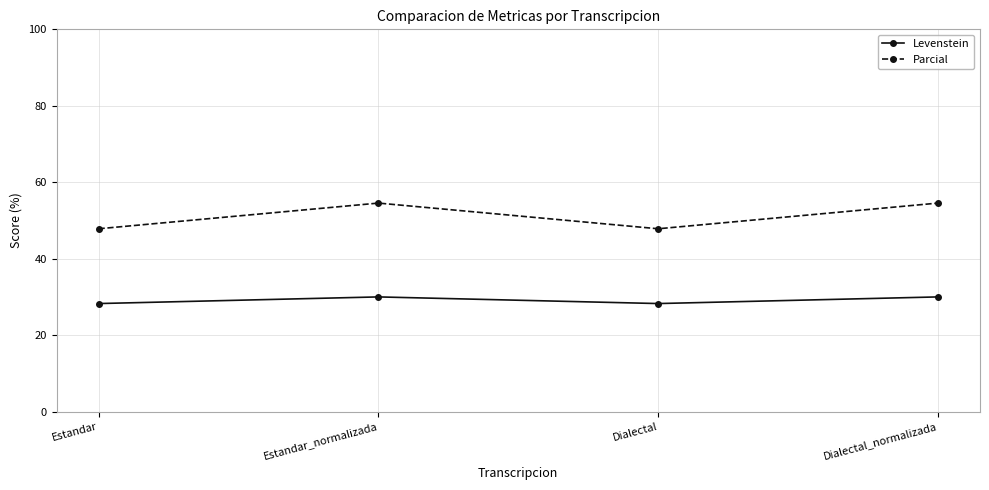

What is the difference between the second highest and second lowest values in the Levenstein series?

1.7